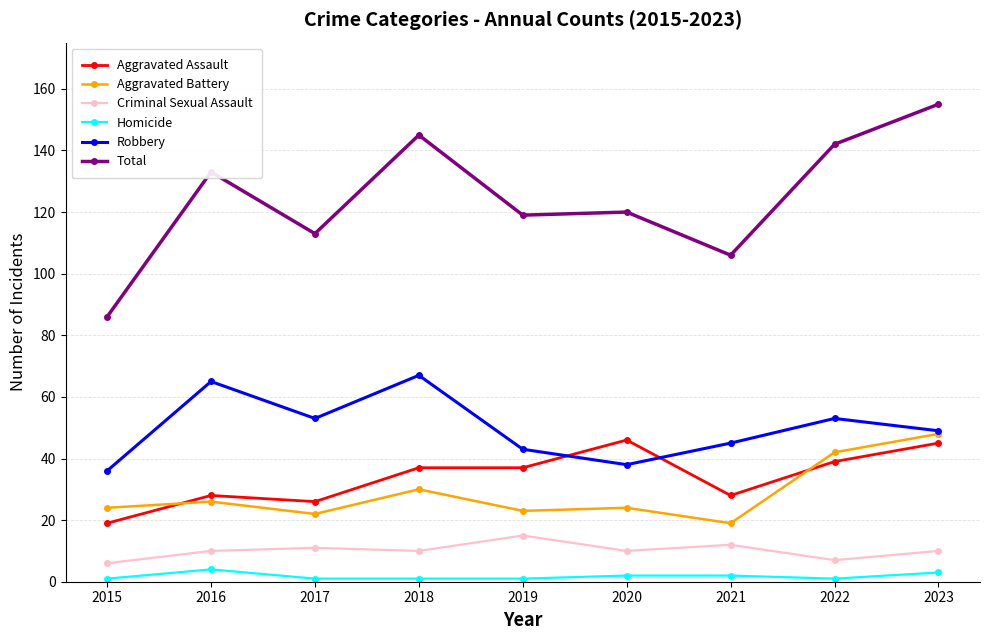

The Total series shows 113 at 2017. True or false?

True